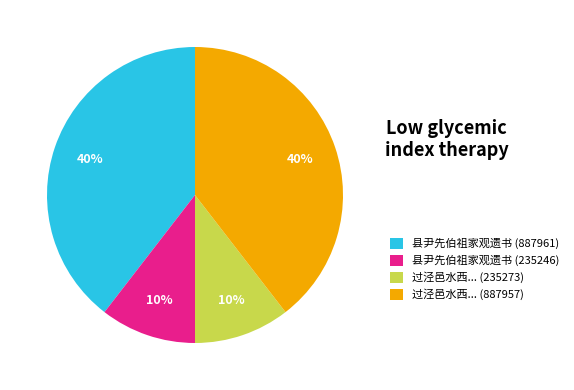

The 县尹先伯祖家观遗书 (235246) slice represents 23% of the pie. True or false?

False